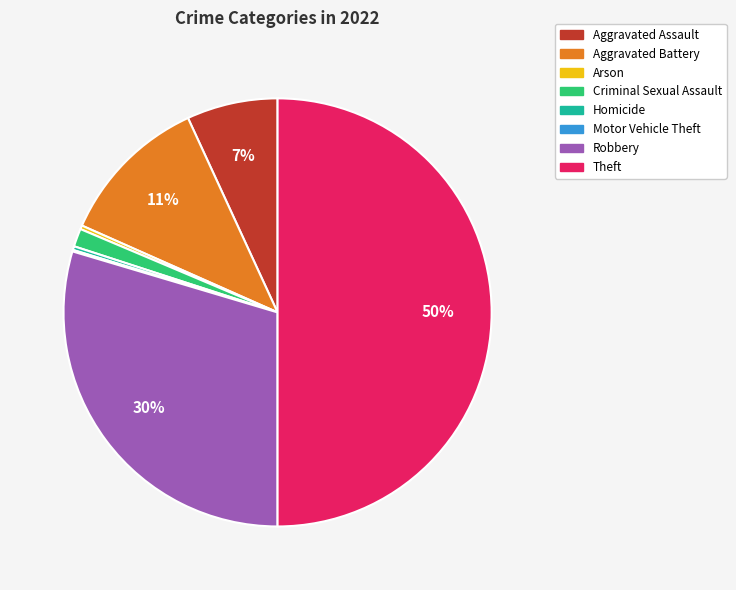

Combined, do Arson and Robbery account for over 50%?

No